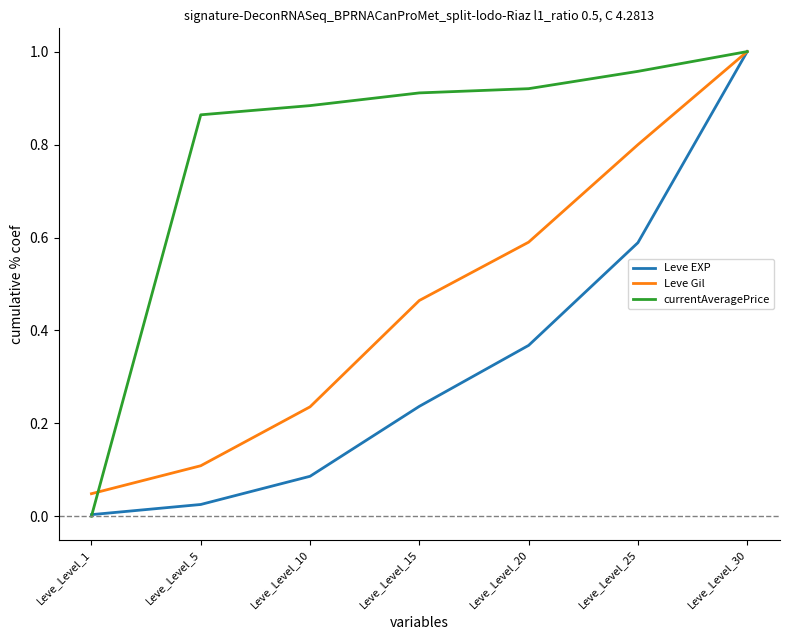

Where do currentAveragePrice and Leve EXP first cross each other?

Leve_Level_1 and Leve_Level_5